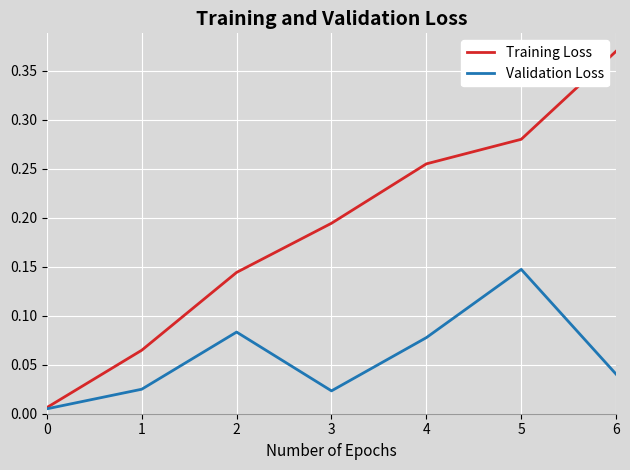

At which category does the chart reach its peak across all series?

6